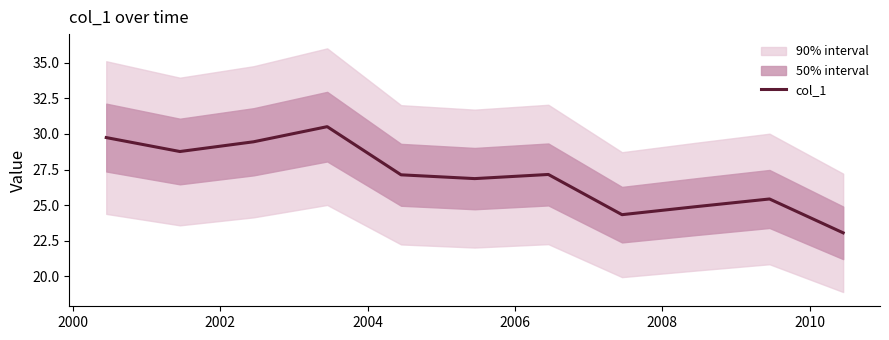

What is the lowest value of the col_1 series?

23.1